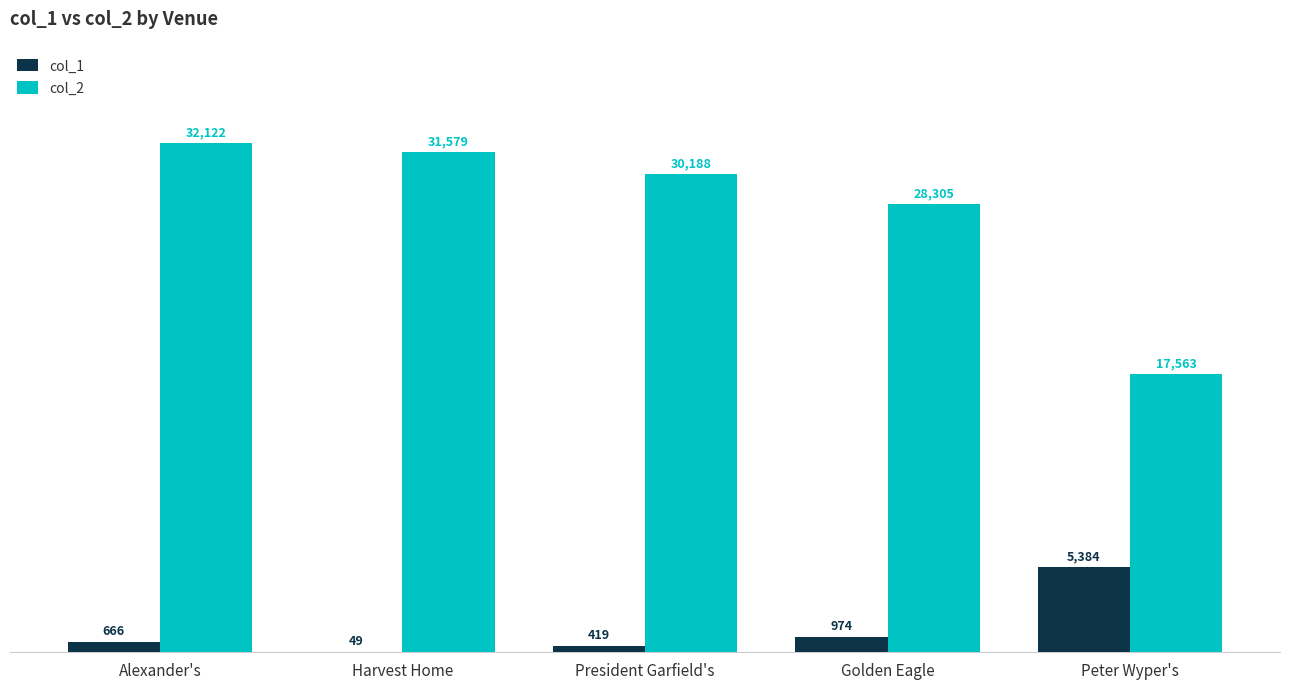

True or false: col_2 has a value of 17563 at Peter Wyper's.

True